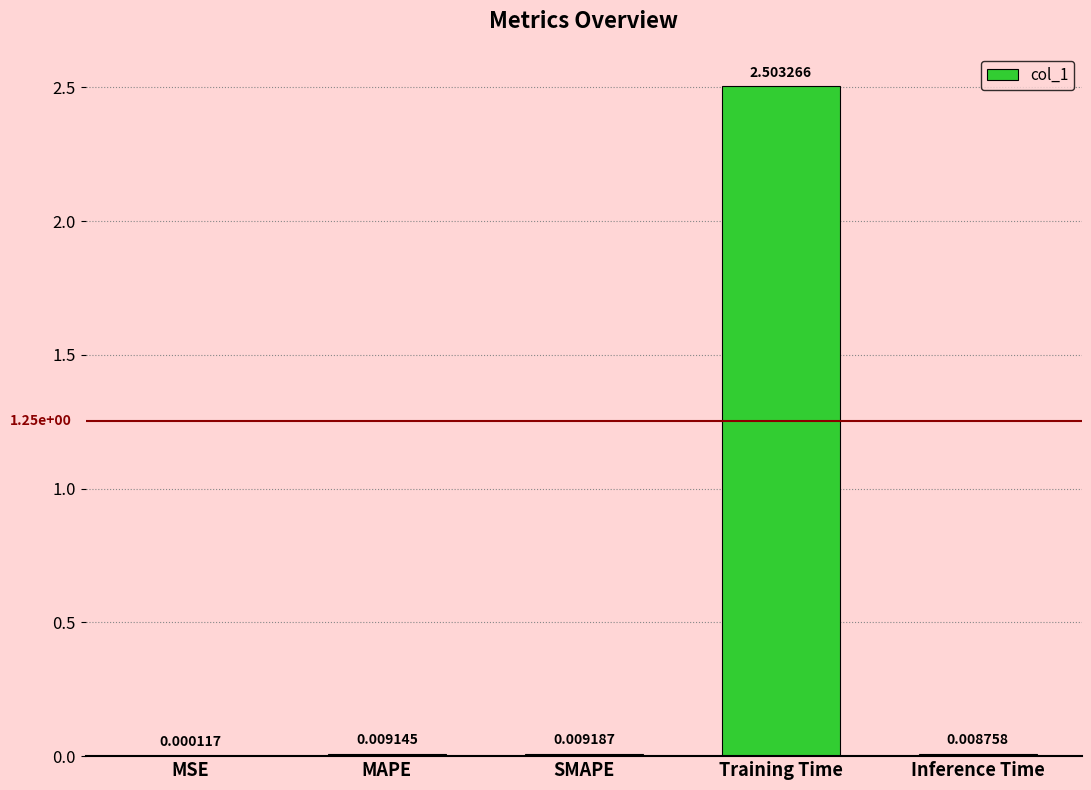

Which has a higher value, SMAPE or MAPE?

SMAPE